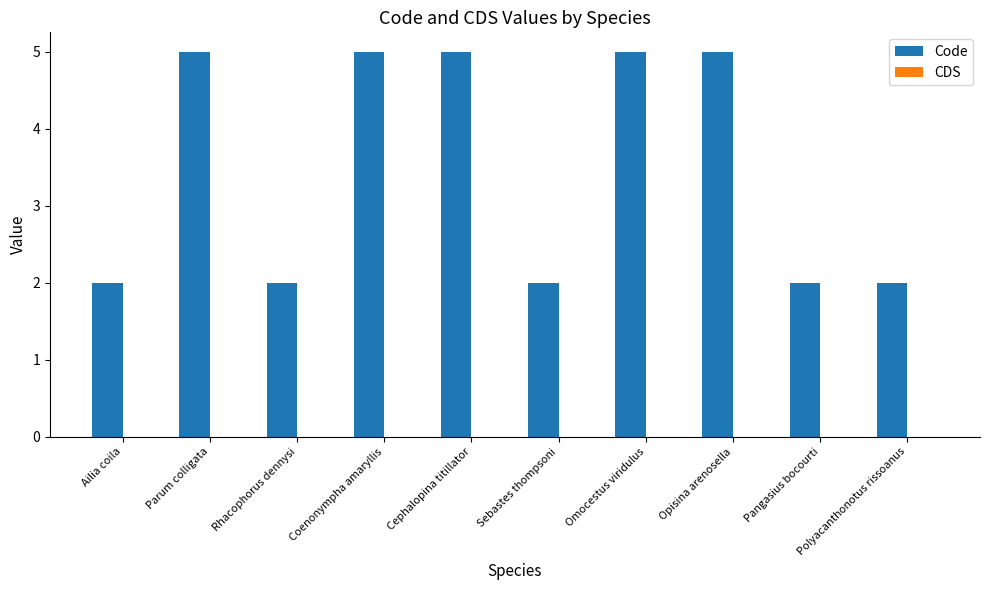

What is the label of the 5th bar from the right?

Sebastes thompsoni